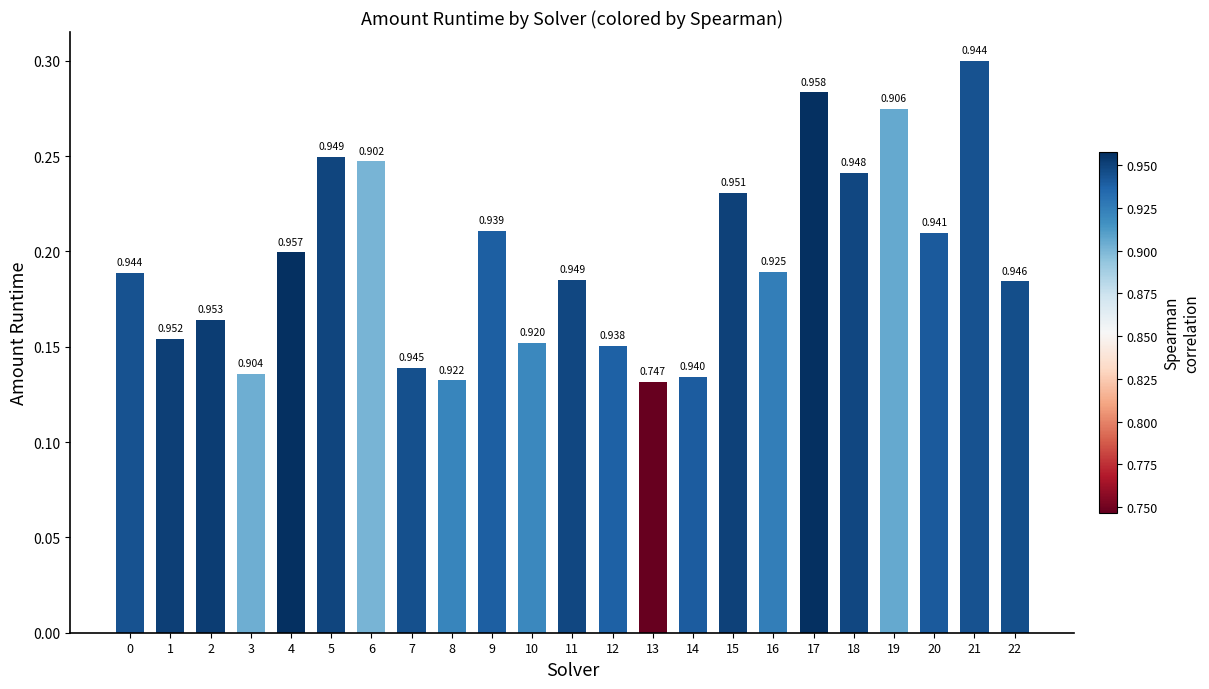

What is the average value?

0.2